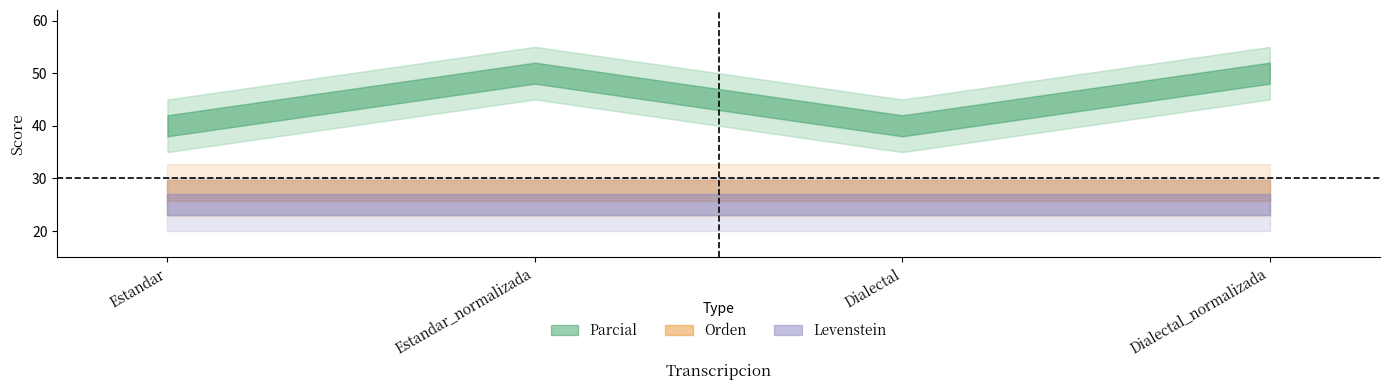

Reading left to right, list all the values displayed in this chart.

Parcial: 40.0	50.0	40.0	50.0
Orden: 27.8	27.8	27.8	27.8
Levenstein: 25.0	25.0	25.0	25.0